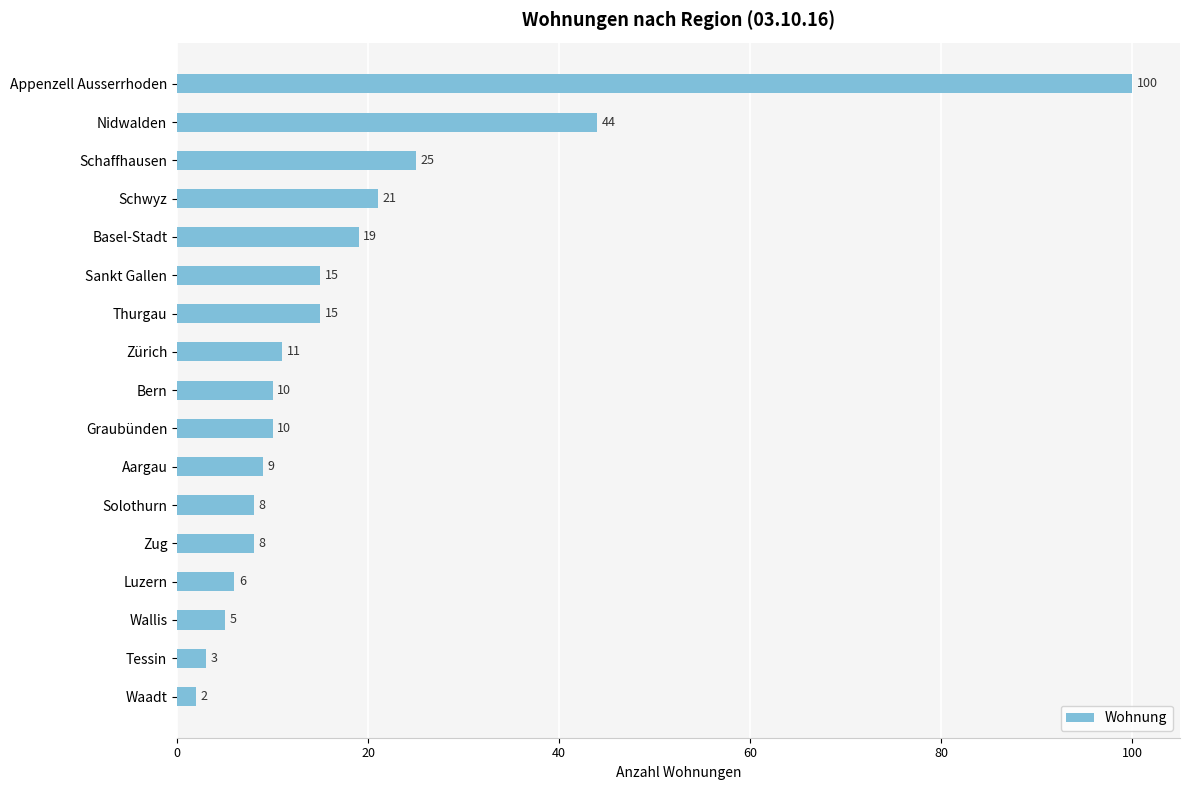

What is the difference between the values at Basel-Stadt and Wallis?

14